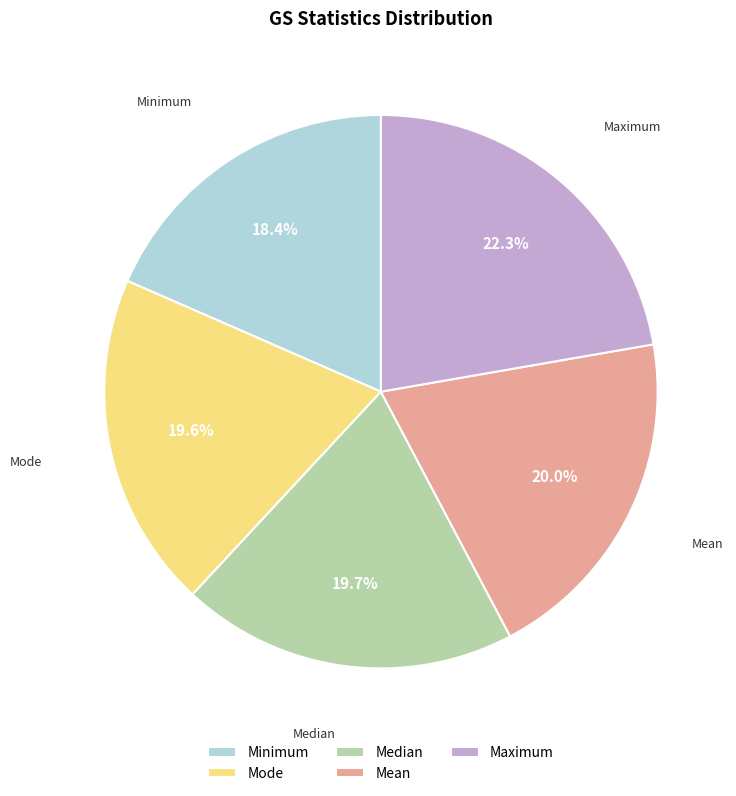

Which category has the biggest portion of the pie?

Maximum